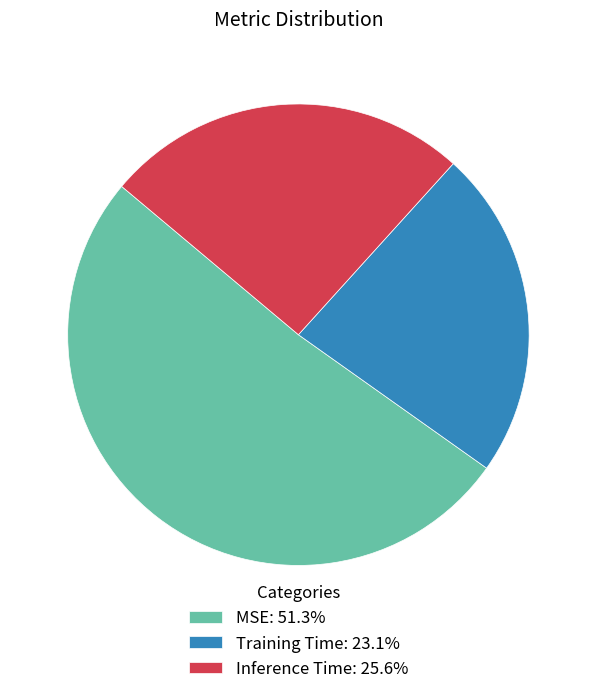

Which has a higher value, MSE or Inference Time?

MSE